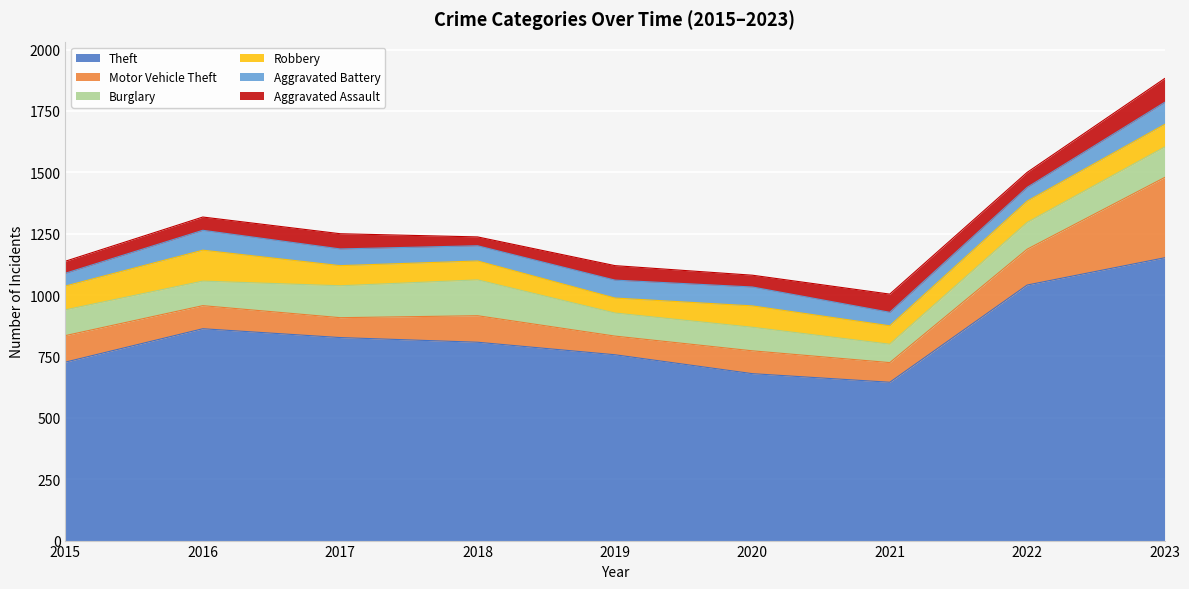

At how many categories does at least one series exceed 925?

2